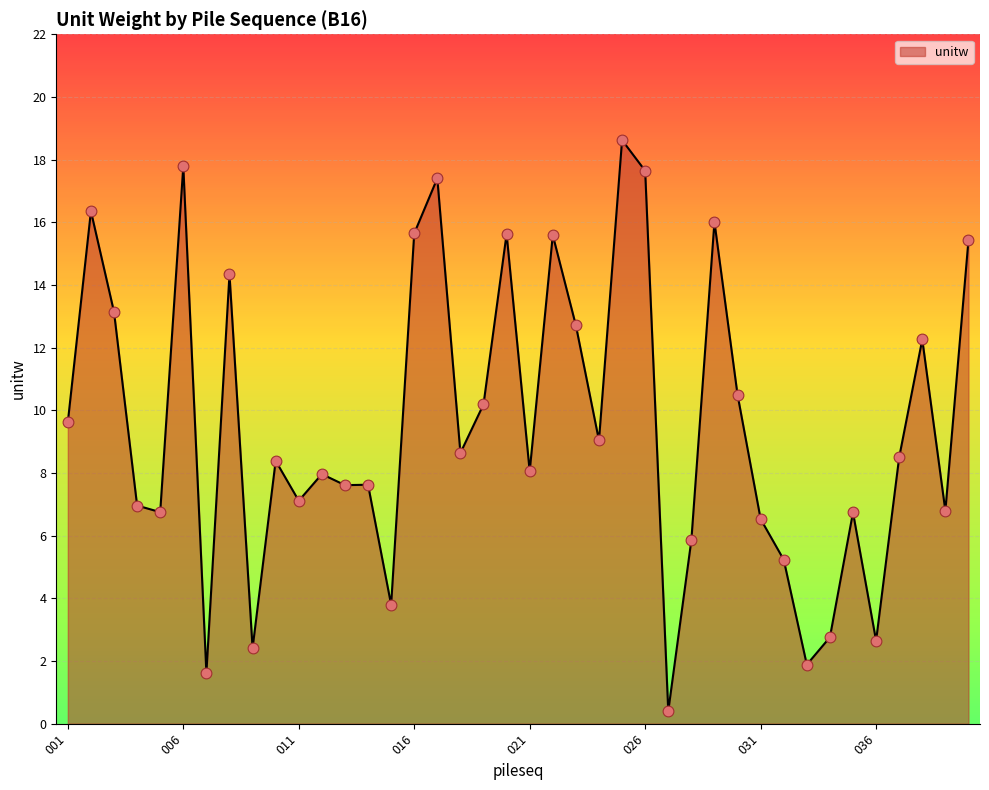

What is the maximum value shown in the chart?

18.6